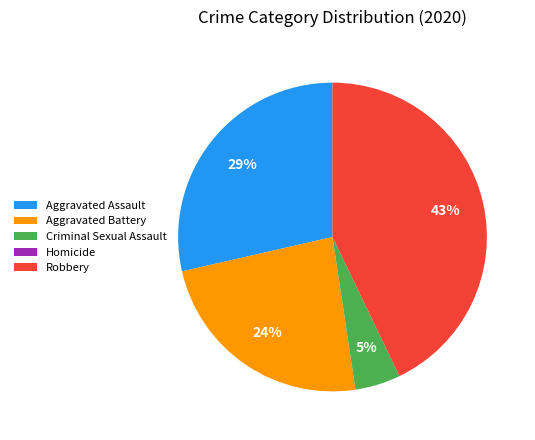

Between Robbery and Aggravated Battery, which is larger?

Robbery